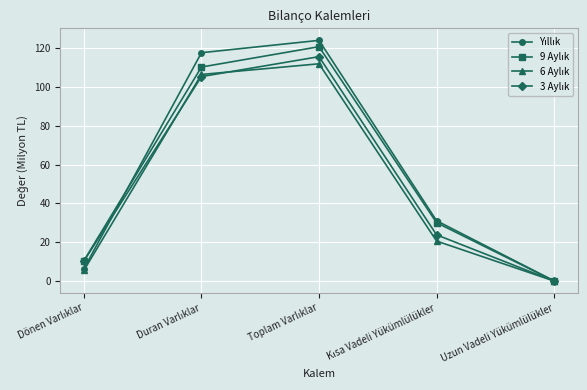

What is the average value of the 9 Aylık series?

54.3